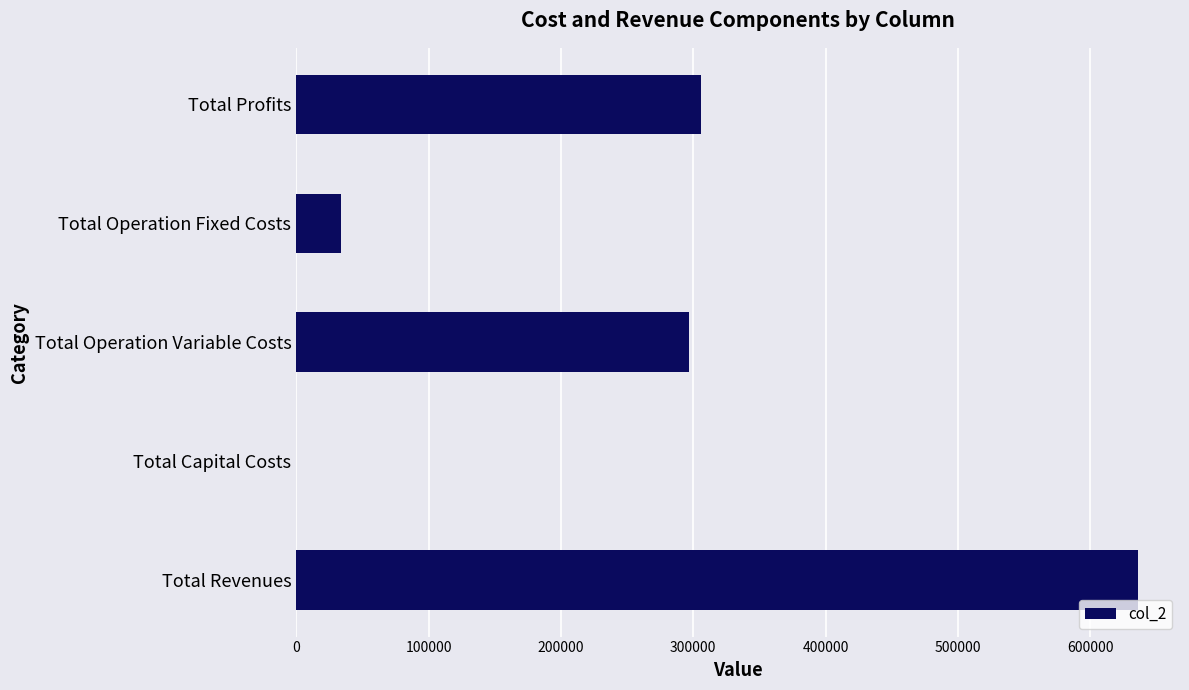

What is the greatest value displayed?

635967.0